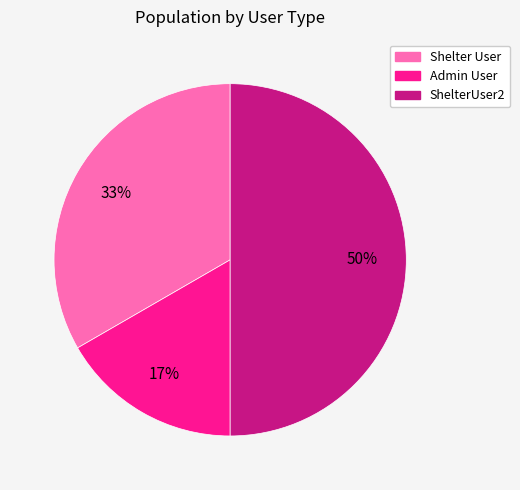

Which slice is the largest?

ShelterUser2